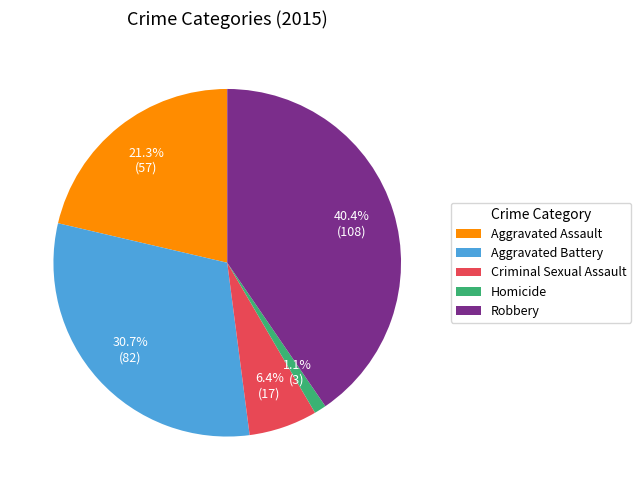

Is it true that Criminal Sexual Assault is 6% of the pie?

True